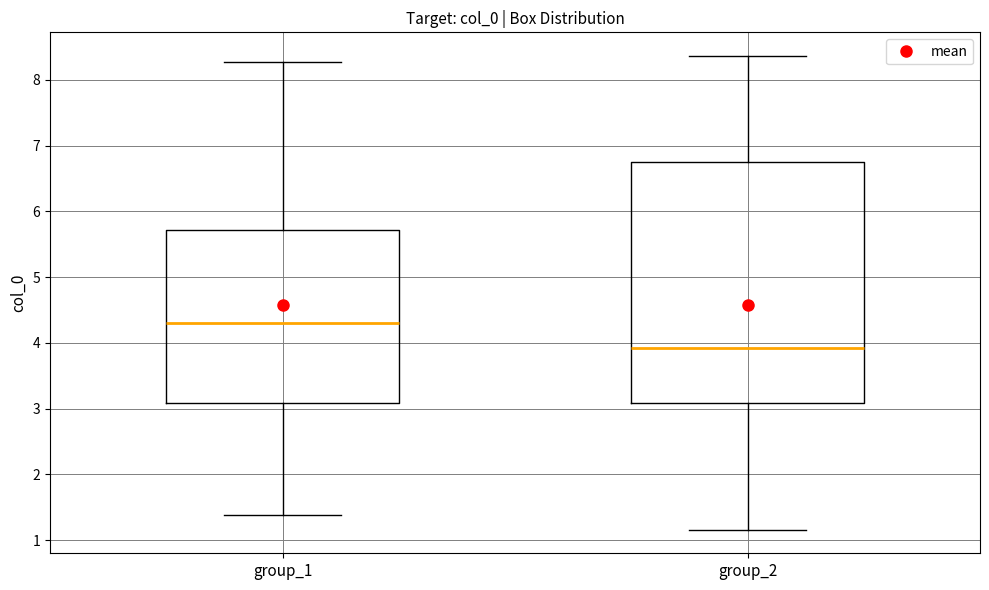

Reading left to right, read every box against the y-axis: the position of its median line, the range the box covers, and the ends of its whiskers. The values are not printed on the chart, so give them approximately, as read against the axis.

group_1: median 4.3, box 3.1 to 5.7, whiskers 1.4 to 8.3
group_2: median 3.9, box 3.1 to 6.7, whiskers 1.2 to 8.4